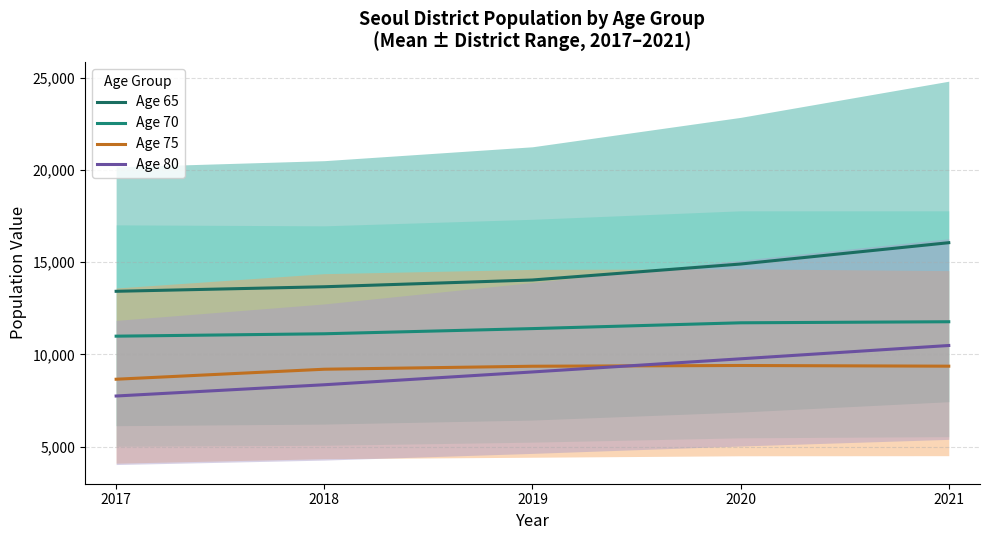

True or false: Age 80 and Age 70 cross at least once.

False